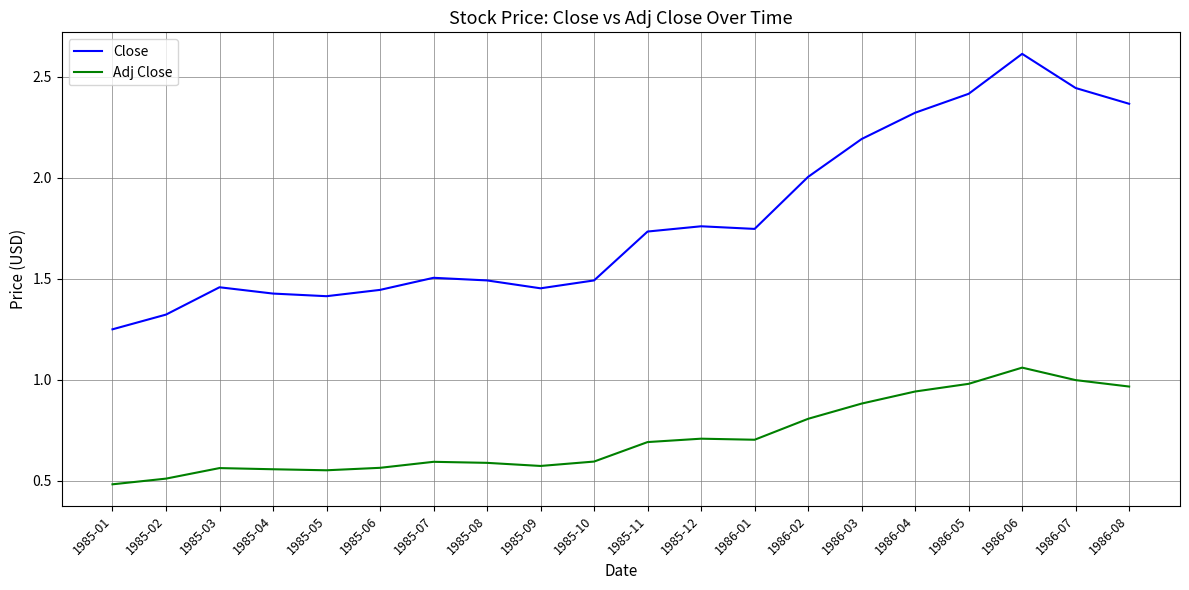

Which category has the highest value in the Adj Close series?

1986-06